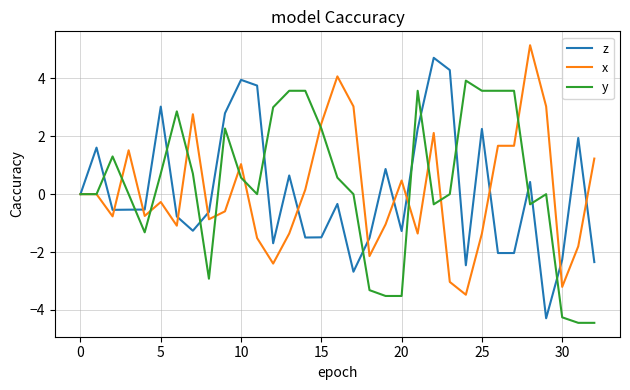

Rank the series by their maximum value, from lowest to highest.

y, z, x